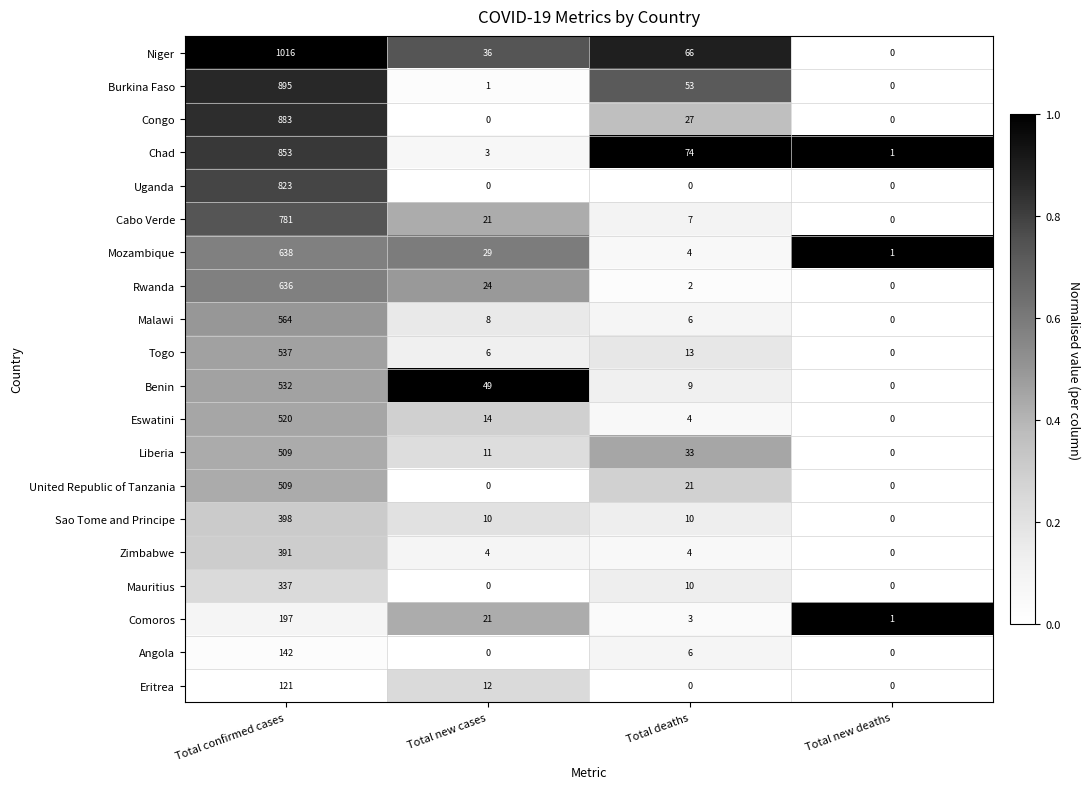

The Liberia series shows -178 at Total new deaths. True or false?

False